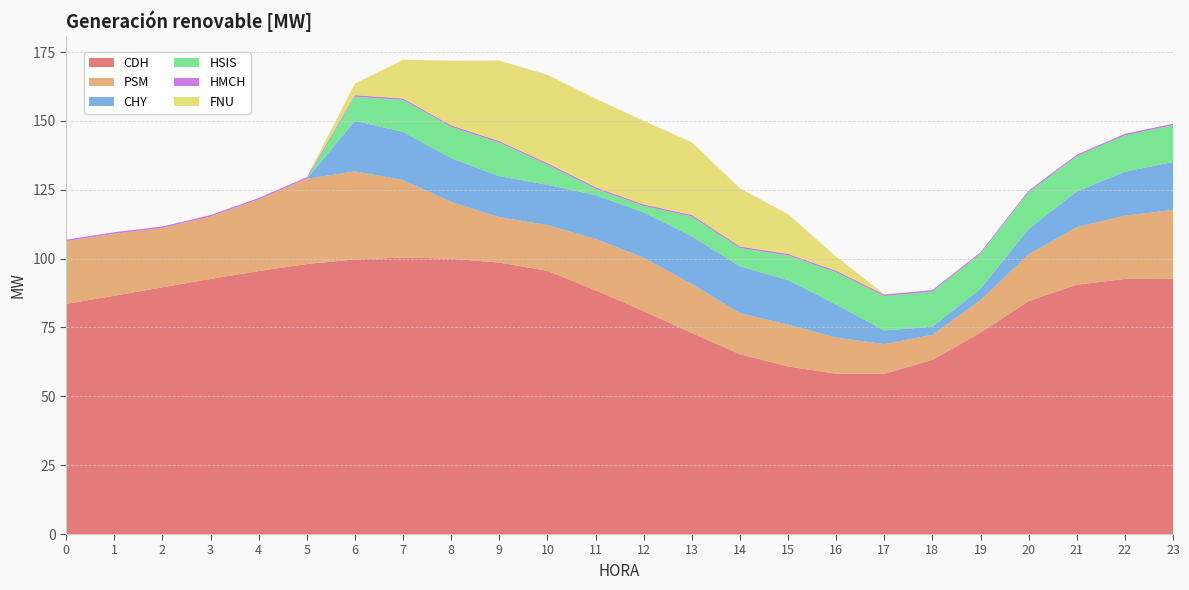

Reading left to right, what are all the values shown in this chart?

CDH: 0=83.5	1=86.5	2=89.6	3=92.6	4=95.5	5=98.0	6=99.7	7=100.3	8=100.0	9=98.5	10=95.6	11=88.5	12=80.9	13=73.0	14=65.3	15=60.8	16=58.2	17=58.2	18=63.2	19=73.1	20=84.6	21=90.5	22=92.6	23=92.7
PSM: 0=22.8	1=22.5	2=21.5	3=22.6	4=26.0	5=30.9	6=32.0	7=28.2	8=20.6	9=16.5	10=16.6	11=18.6	12=19.4	13=17.8	14=14.9	15=15.2	16=13.1	17=10.8	18=9.1	19=11.8	20=17.0	21=20.9	22=23.0	23=25.0
CHY: 0=0.0	1=0.0	2=0.0	3=0.0	4=0.0	5=0.0	6=18.4	7=17.5	8=15.9	9=14.9	10=14.7	11=15.9	12=16.5	13=17.3	14=17.0	15=16.2	16=12.0	17=4.9	18=3.0	19=4.1	20=9.2	21=13.0	22=15.9	23=17.4
HSIS: 0=0.0	1=0.0	2=0.0	3=0.0	4=0.0	5=0.0	6=8.7	7=11.6	8=11.3	9=12.2	10=7.3	11=2.4	12=2.3	13=7.2	14=6.6	15=9.0	16=11.7	17=12.5	18=12.7	19=12.7	20=13.4	21=12.8	22=13.2	23=13.3
HMCH: 0=0.6	1=0.6	2=0.6	3=0.6	4=0.6	5=0.6	6=0.6	7=0.6	8=0.6	9=0.6	10=0.6	11=0.6	12=0.6	13=0.6	14=0.6	15=0.6	16=0.6	17=0.6	18=0.6	19=0.6	20=0.6	21=0.6	22=0.6	23=0.6
FNU: 0=0.0	1=0.0	2=0.0	3=0.0	4=0.0	5=0.1	6=4.2	7=14.0	8=23.5	9=29.2	10=32.1	11=32.1	12=30.4	13=26.4	14=21.1	15=14.4	16=5.1	17=0.1	18=0.0	19=0.0	20=0.0	21=0.0	22=0.0	23=0.0